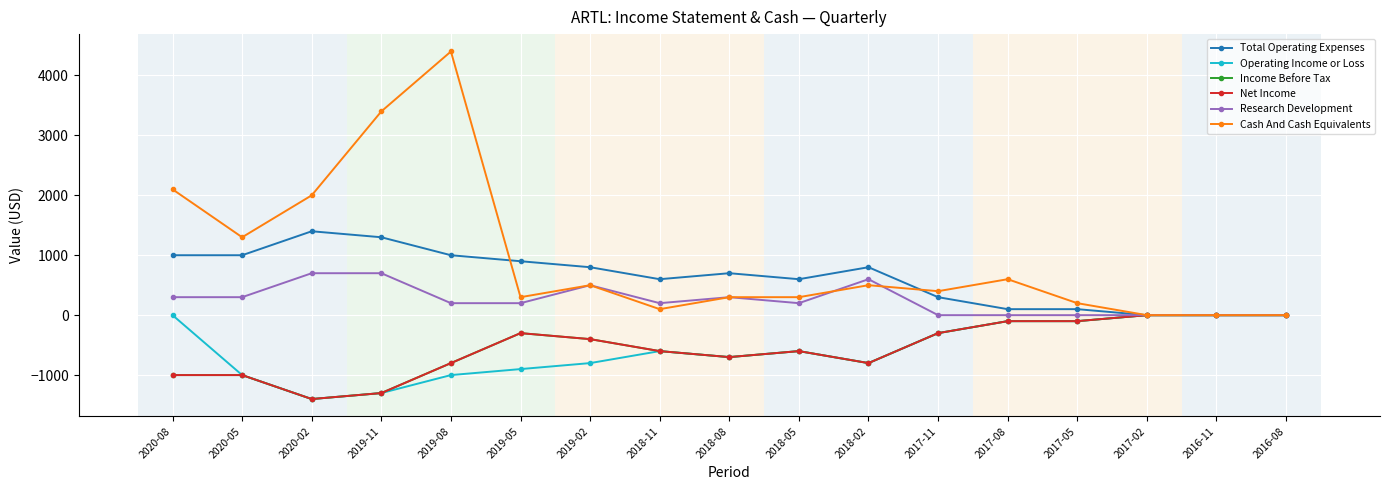

The value of Income Before Tax at 2017-05 is -39. True or false?

False